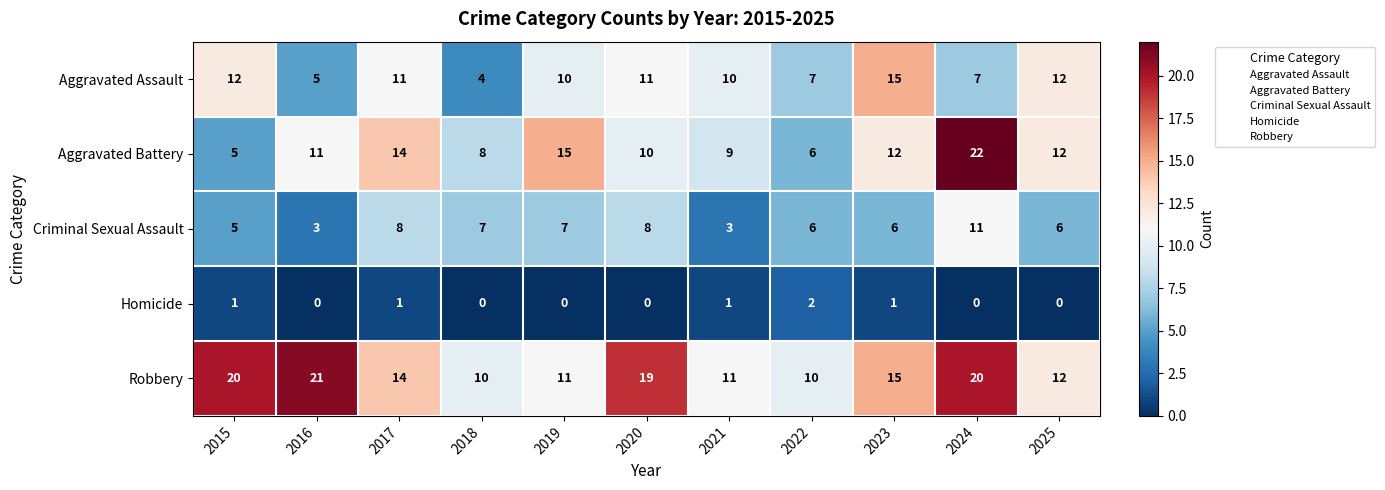

Which series has the widest spread of values?

Aggravated Battery